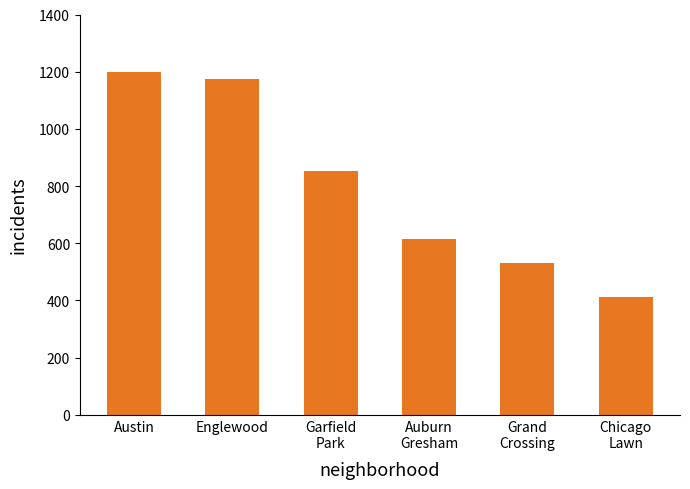

What is the difference between the values at Chicago
Lawn and Austin?

786